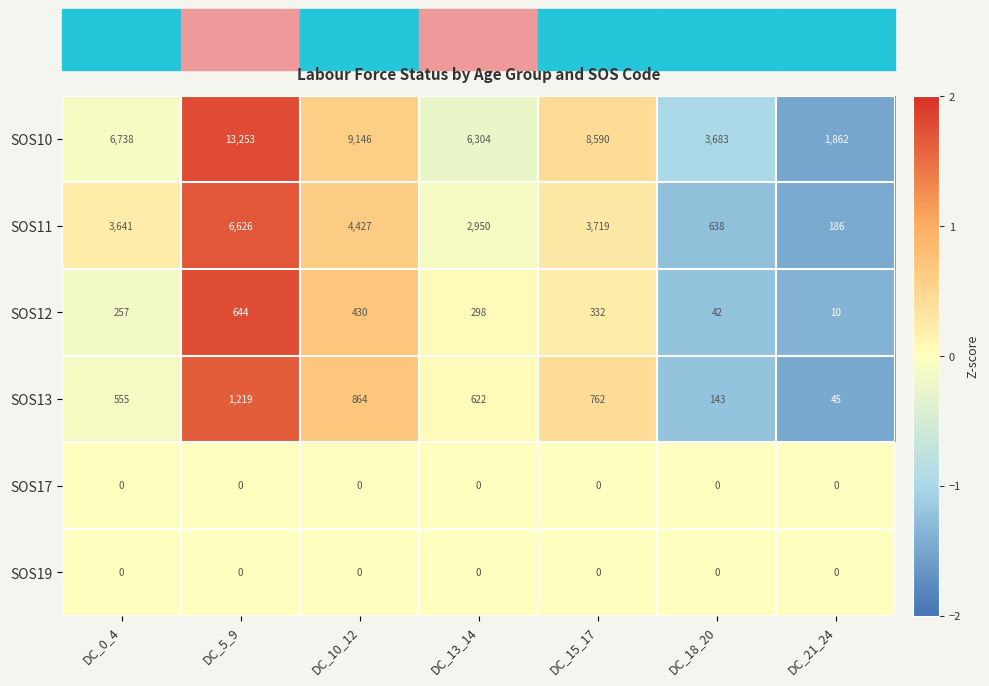

What is the maximum value for SOS12?

644